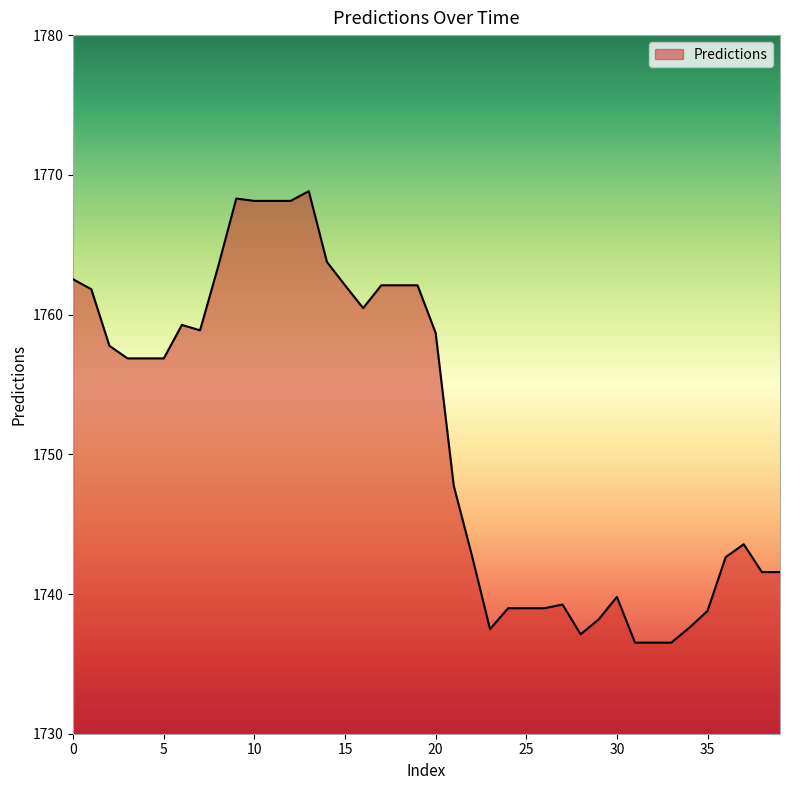

What is the maximum value shown in the chart?

1768.8